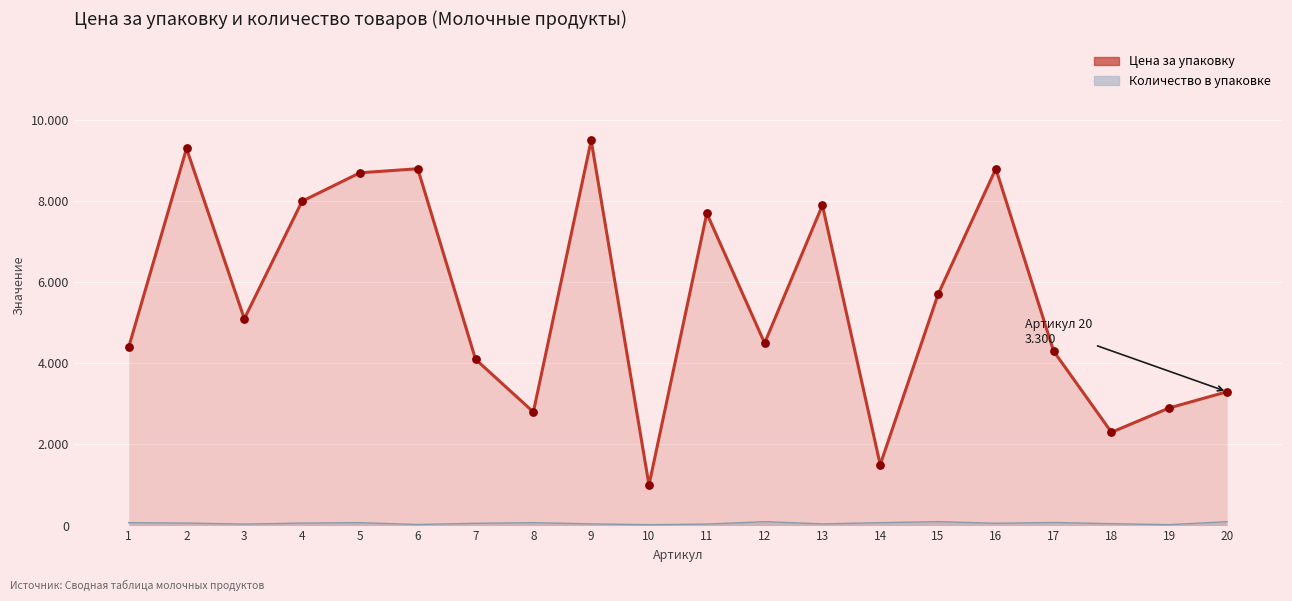

Which series has the largest total across all categories?

Цена за упаковку